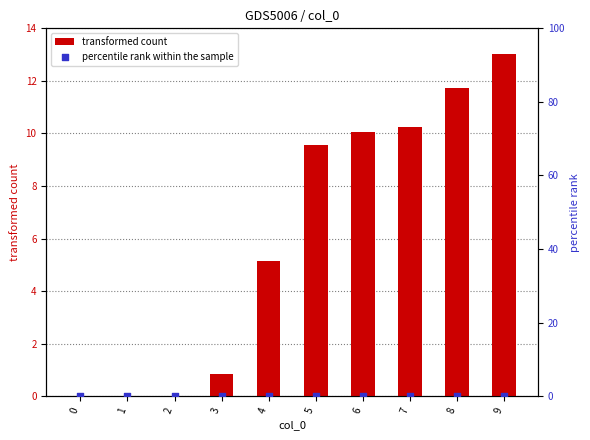

Is the value of transformed count at 0 greater than the value of percentile rank within the sample at 9?

No